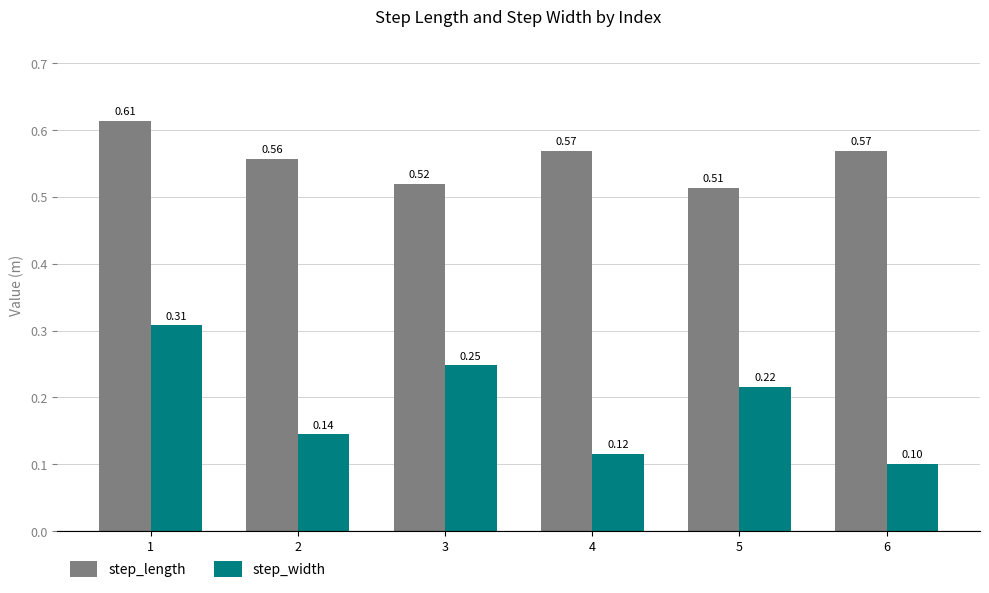

Which category has the lowest value in the step_length series?

5